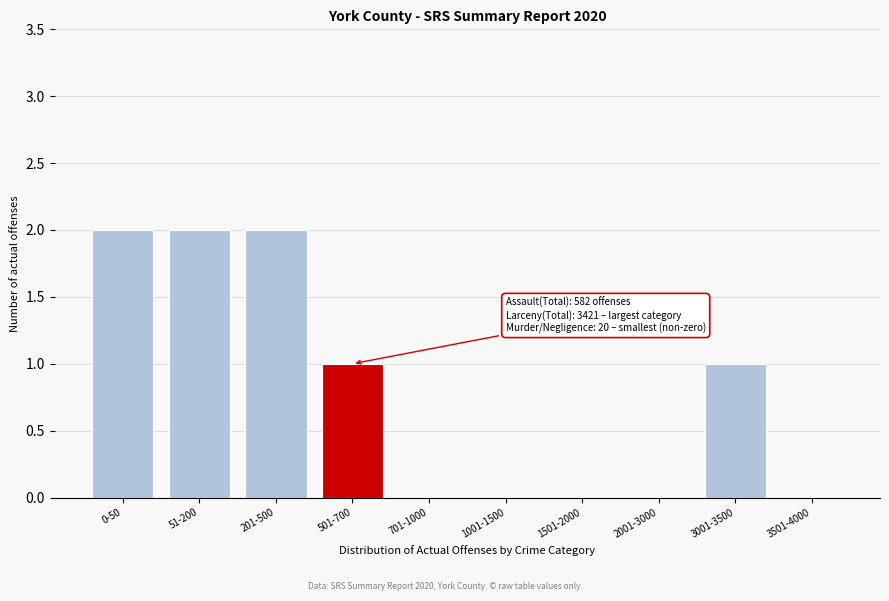

Reading right to left, list all the values displayed in this chart.

3501-4000=0	3001-3500=1	2001-3000=0	1501-2000=0	1001-1500=0	701-1000=0	501-700=1	201-500=2	51-200=2	0-50=2